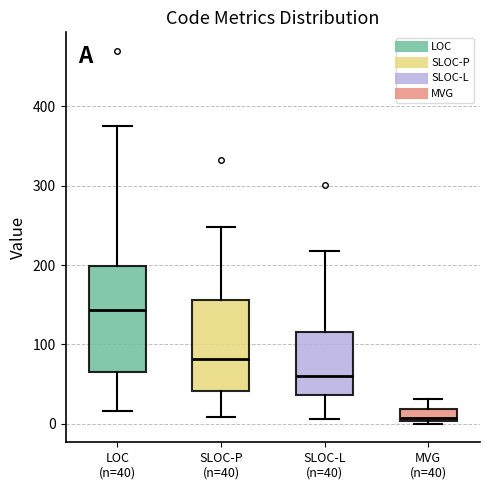

Where does the lower whisker of the box for SLOC-L (n=40) end on the y-axis? The values are not printed on the chart, so give them approximately, as read against the axis.

10